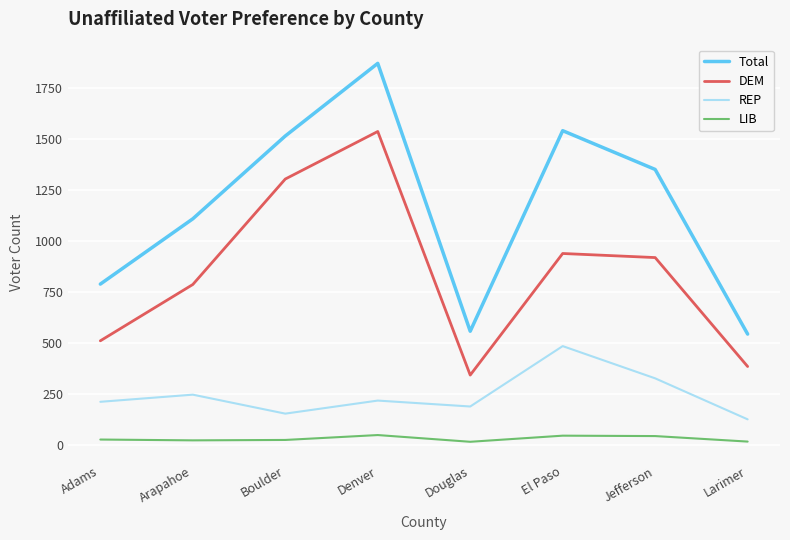

Which series has the largest total across all categories?

Total